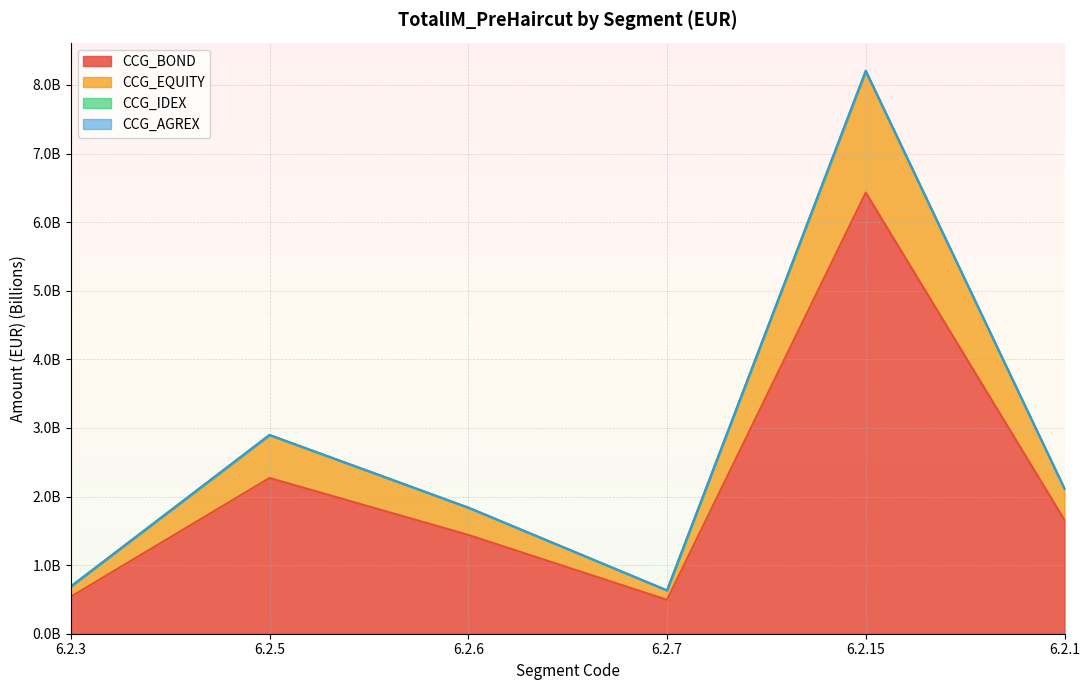

Does the chart display data point markers on the line(s)?

No